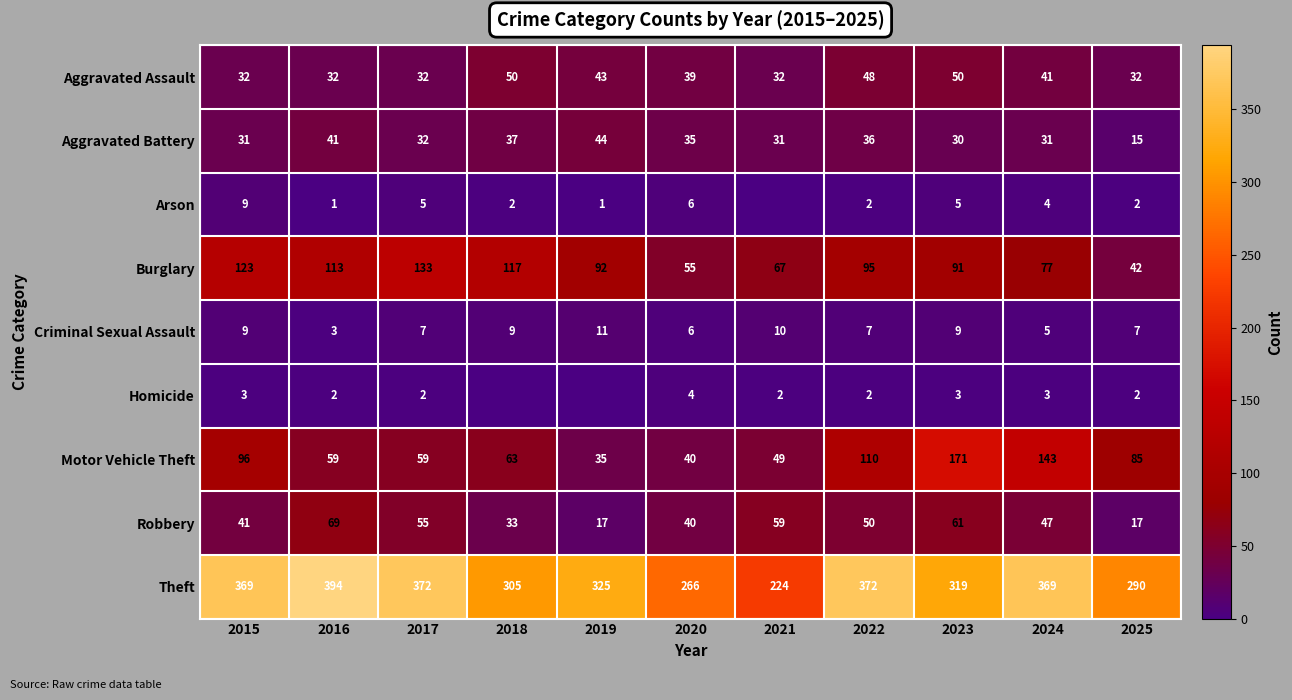

Which has a higher value, 2022 or 2019?

2022